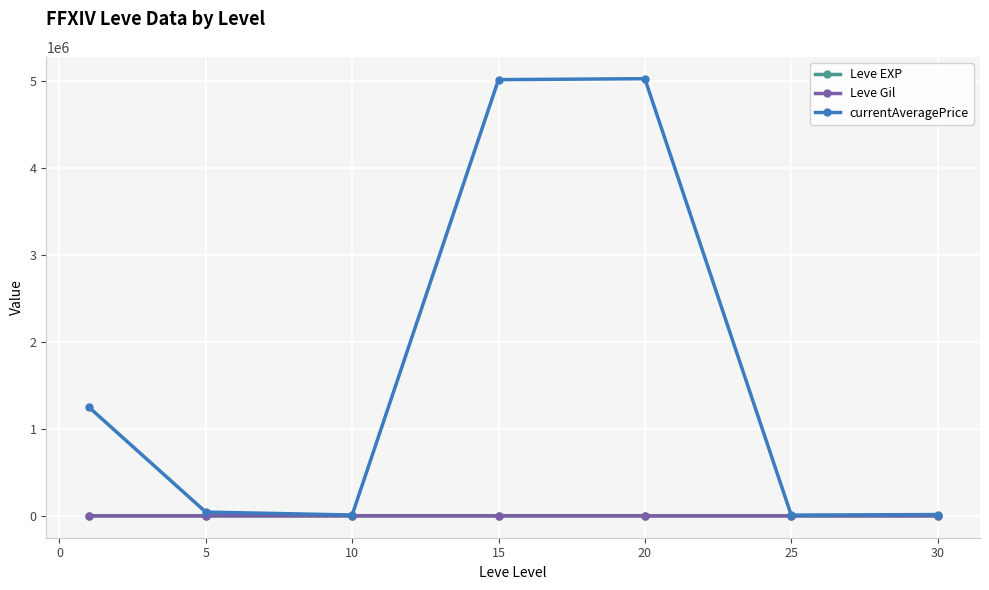

Which series has the largest total across all categories?

currentAveragePrice